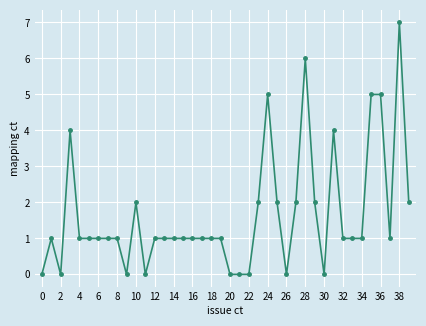

What is the sum of all values?

66